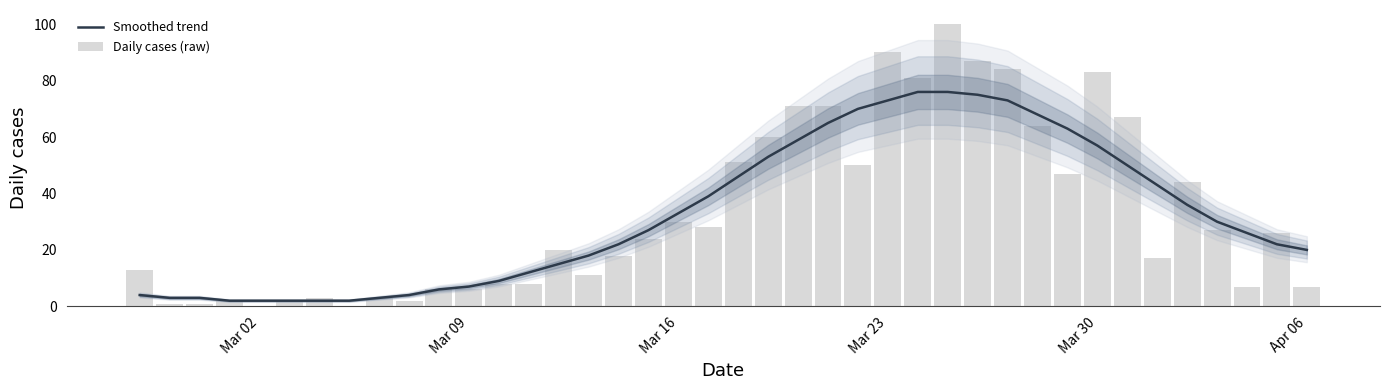

What is the highest value of the Smoothed trend series?

76